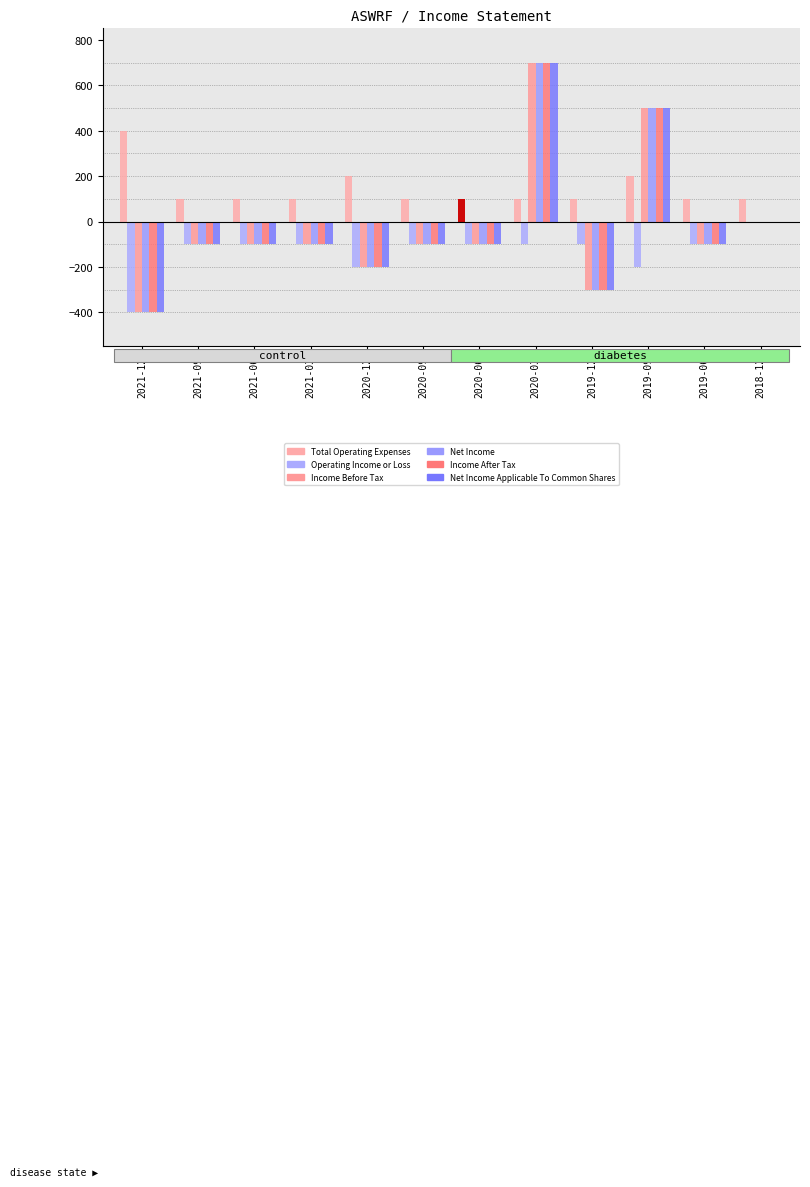

Rank the series by their maximum value, from highest to lowest.

Income Before Tax, Net Income, Income After Tax, Net Income Applicable To Common Shares, Total Operating Expenses, Operating Income or Loss